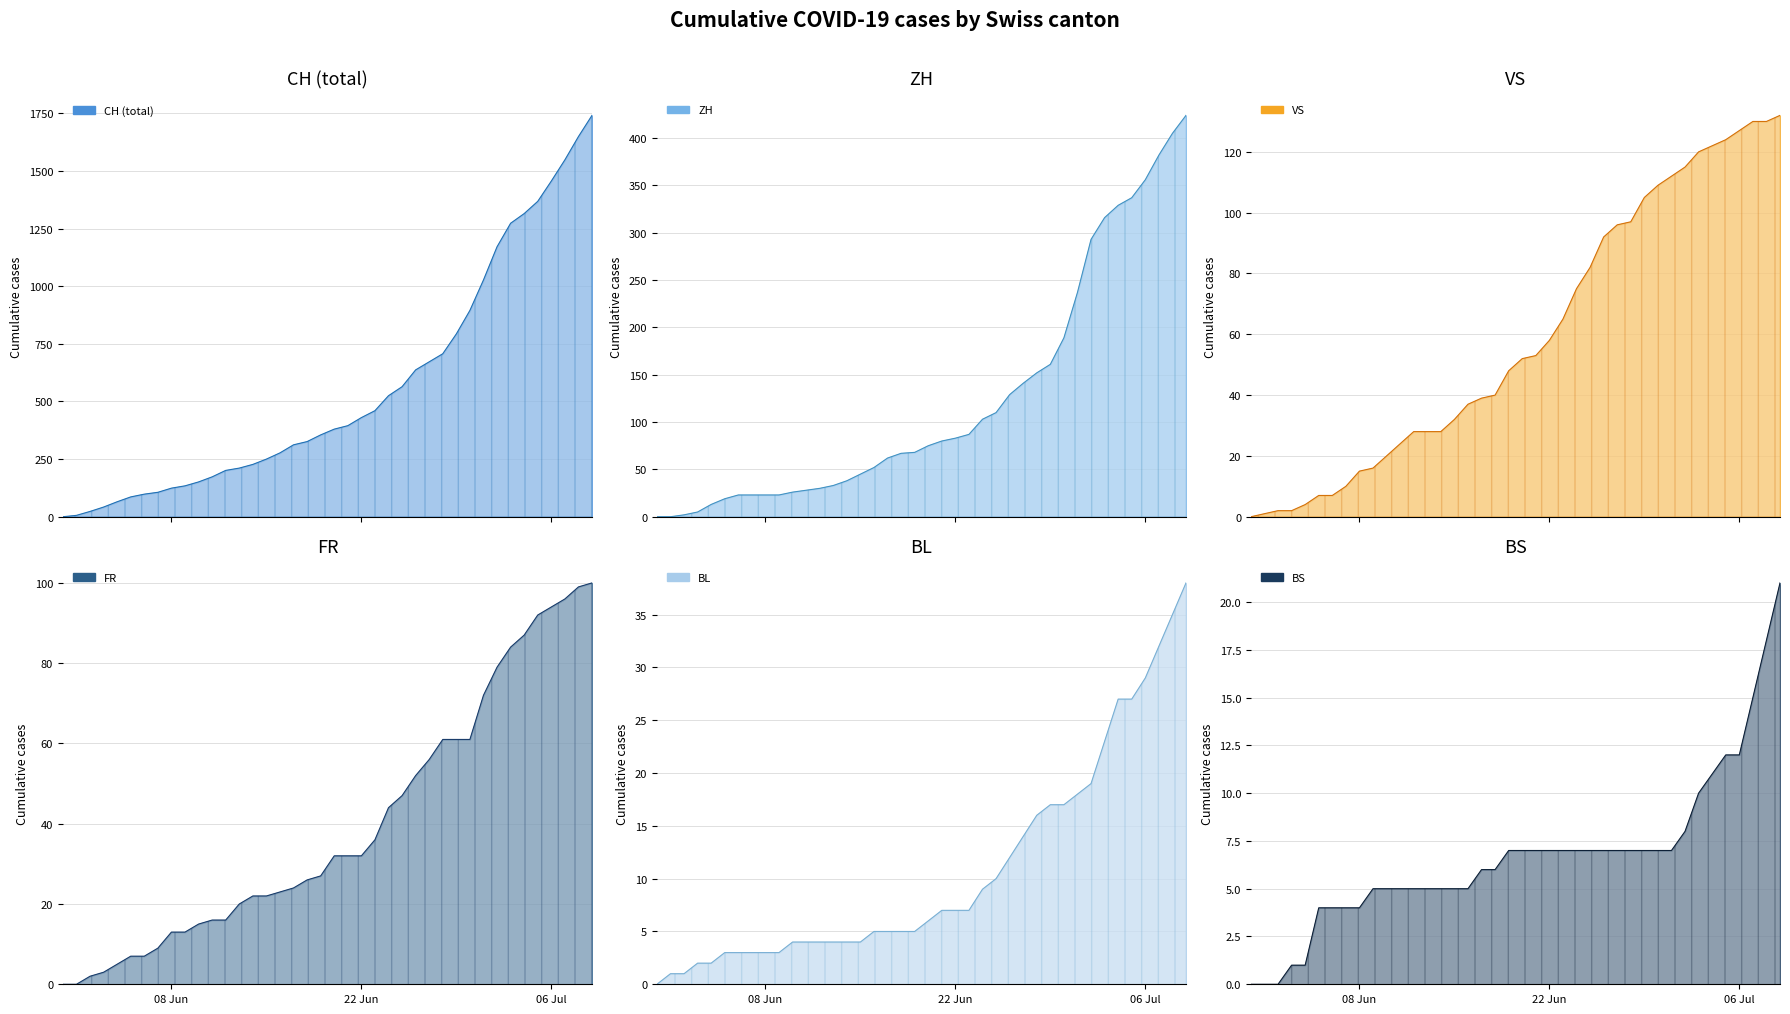

Which series has the largest total across all categories?

CH